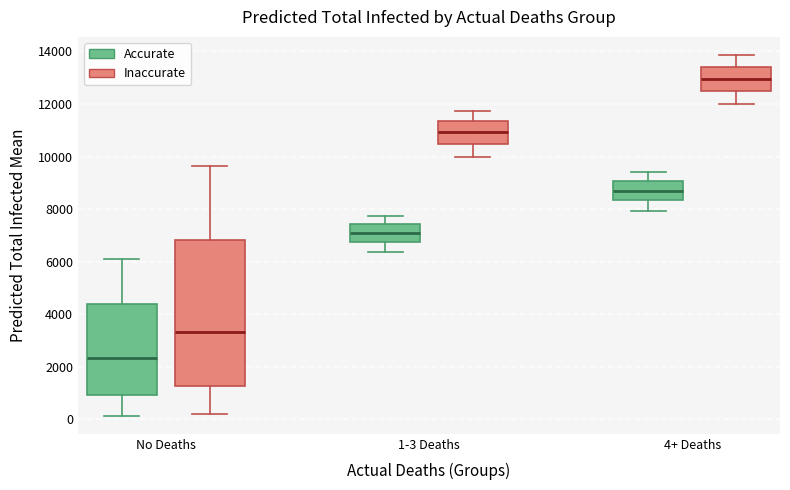

Reading left to right, read every box against the y-axis: the position of its median line, the range the box covers, and the ends of its whiskers. The values are not printed on the chart, so give them approximately, as read against the axis.

No Deaths (Accurate): median 2400, box 1000 to 4400, whiskers 200 to 6200
No Deaths (Inaccurate): median 3400, box 1200 to 6800, whiskers 200 to 9600
1-3 Deaths (Accurate): median 7000, box 6800 to 7400, whiskers 6400 to 7800
1-3 Deaths (Inaccurate): median 11000, box 10400 to 11400, whiskers 10000 to 11800
4+ Deaths (Accurate): median 8800, box 8400 to 9000, whiskers 8000 to 9400
4+ Deaths (Inaccurate): median 13000, box 12400 to 13400, whiskers 12000 to 13800